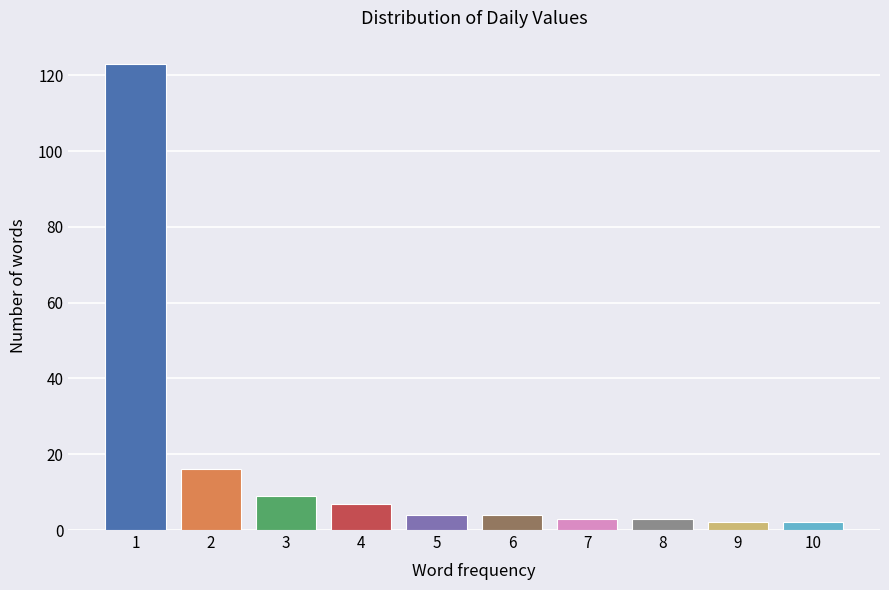

Reading left to right, list all the values displayed in this chart.

123	16	9	7	4	4	3	3	2	2